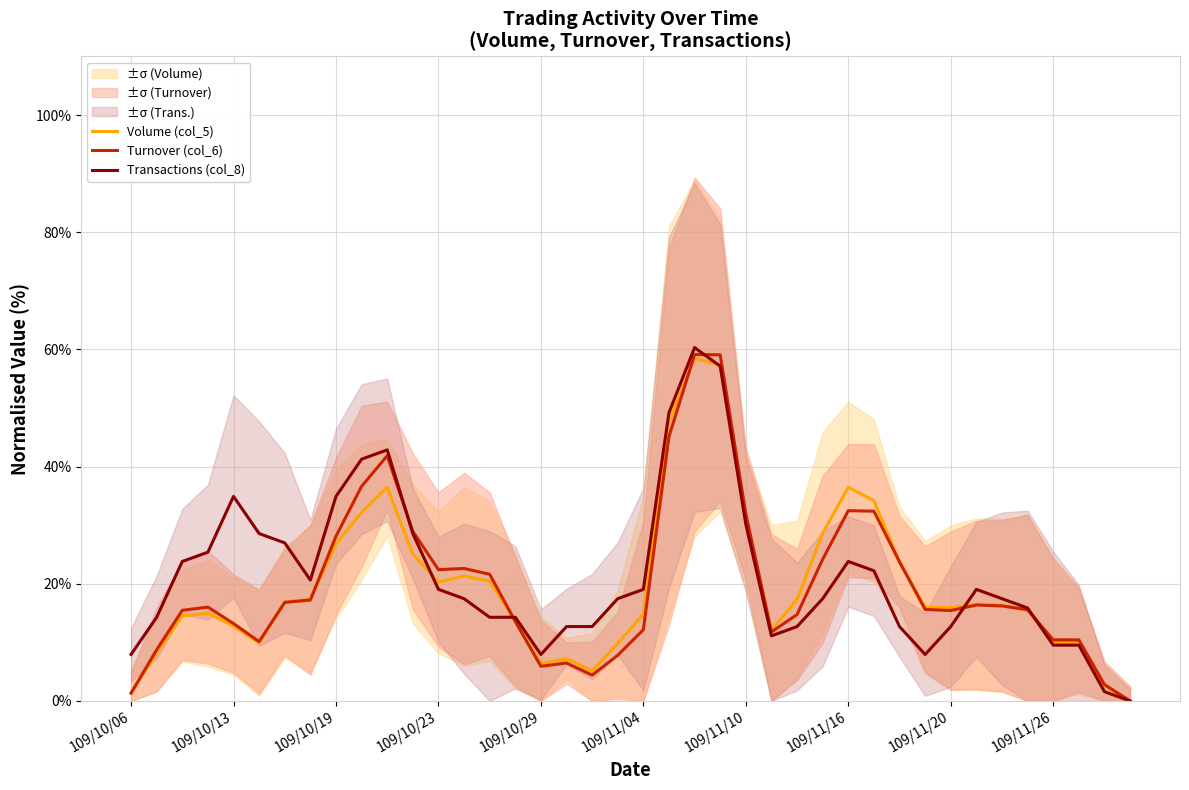

What is the maximum value for Transactions (col_8)?

60.3